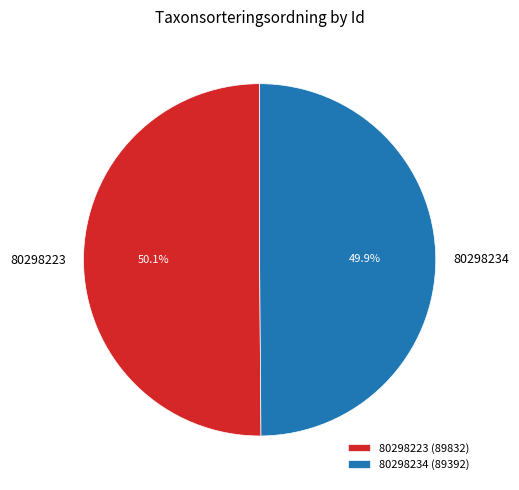

To the nearest percent, what percentage of the pie is 80298234?

50%